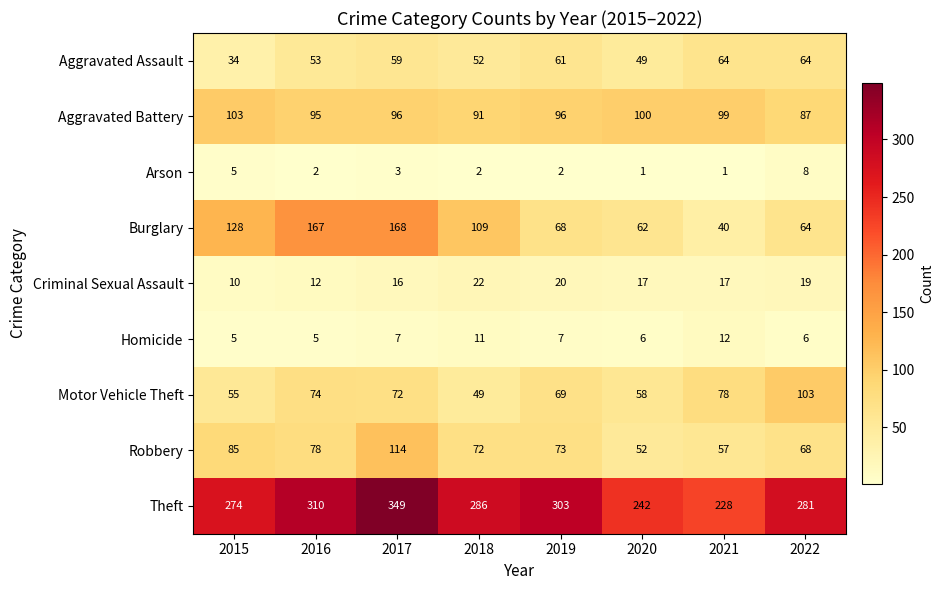

Between 2016 and 2018, which series saw the biggest shift?

Burglary